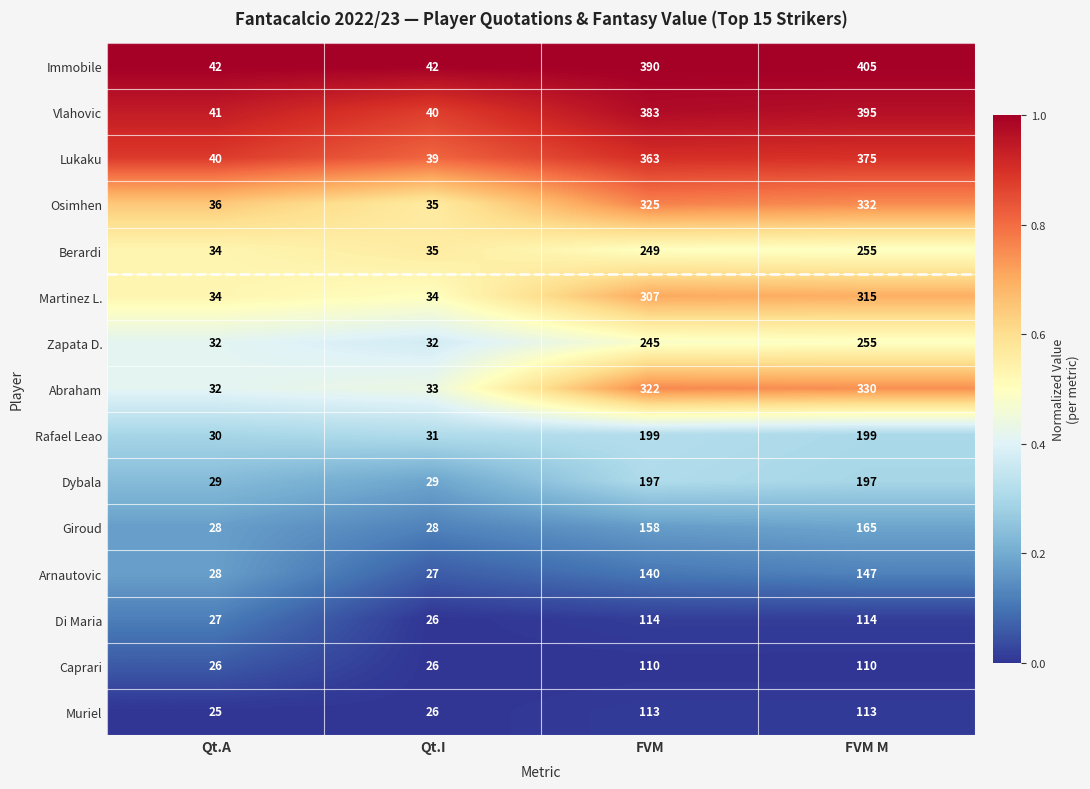

At which category does the chart reach its peak across all series?

FVM M